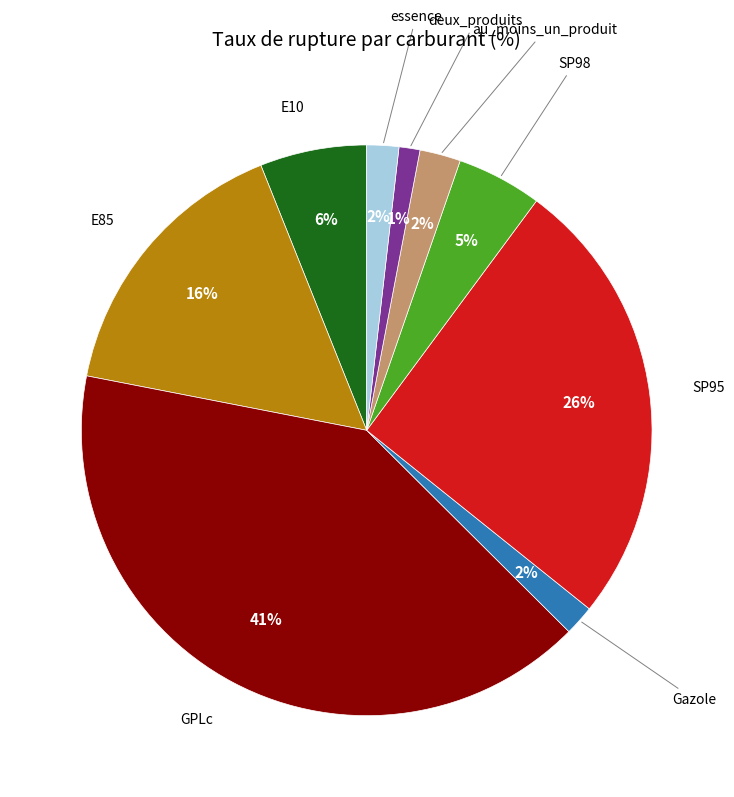

Does any single category account for the majority?

No